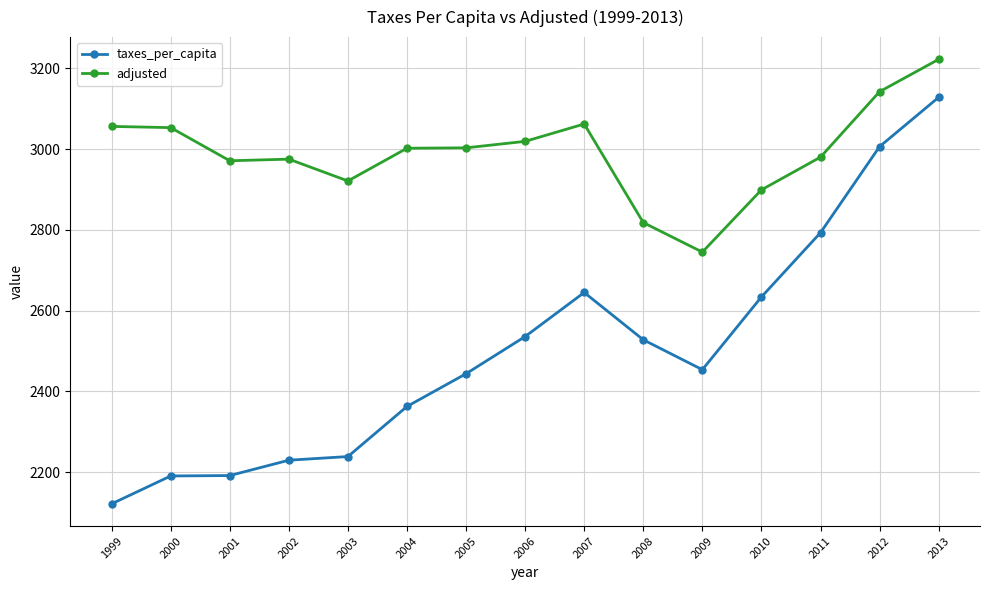

Rank the series by their maximum value, from highest to lowest.

adjusted, taxes_per_capita